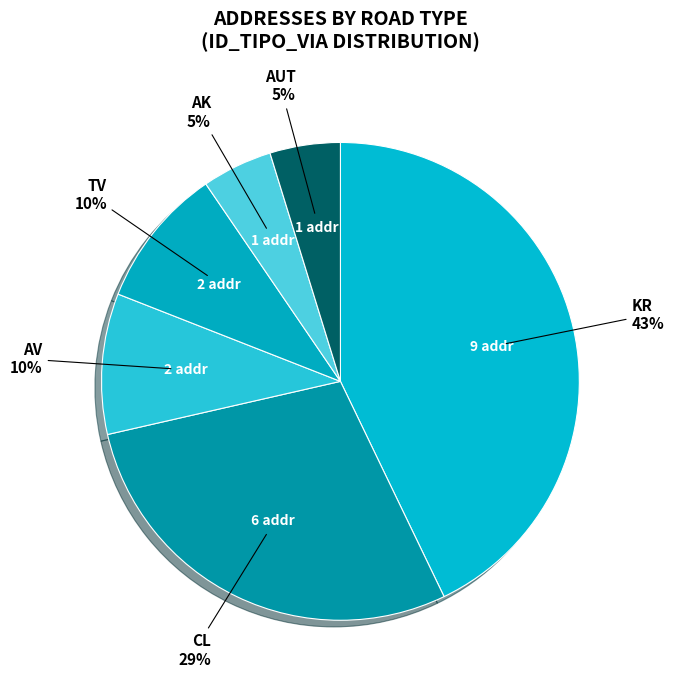

Do AV and CL together represent more than half of the pie?

No